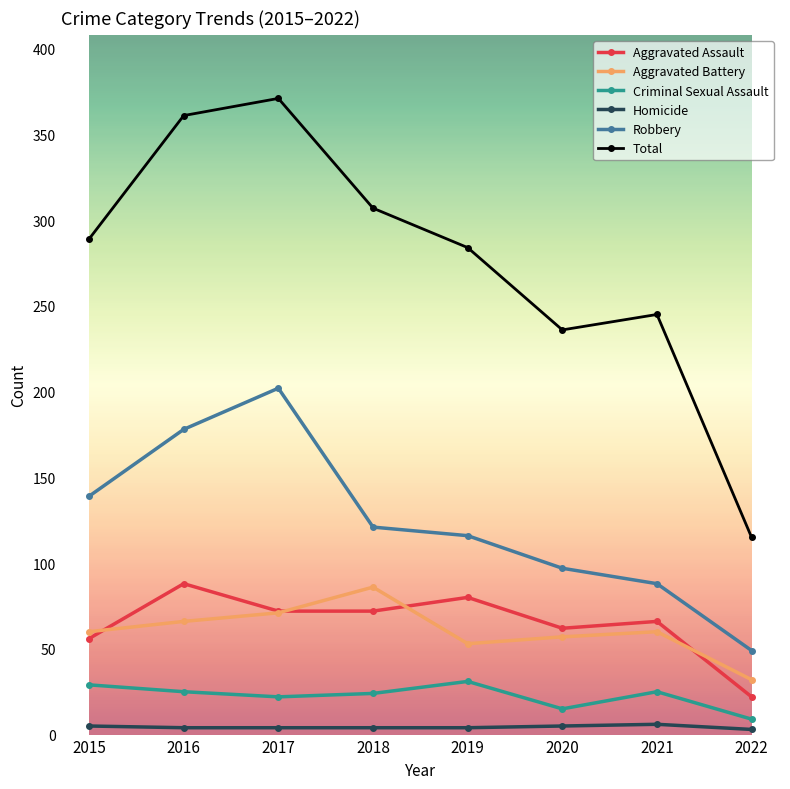

At how many categories does at least one series exceed 352?

2